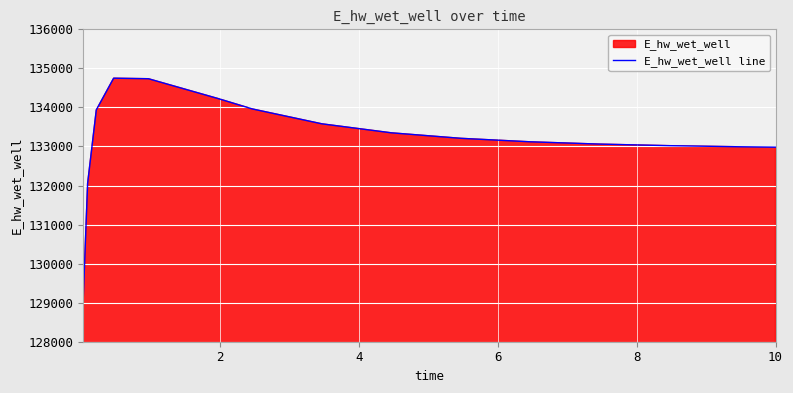

How many lines are shown in the chart?

1